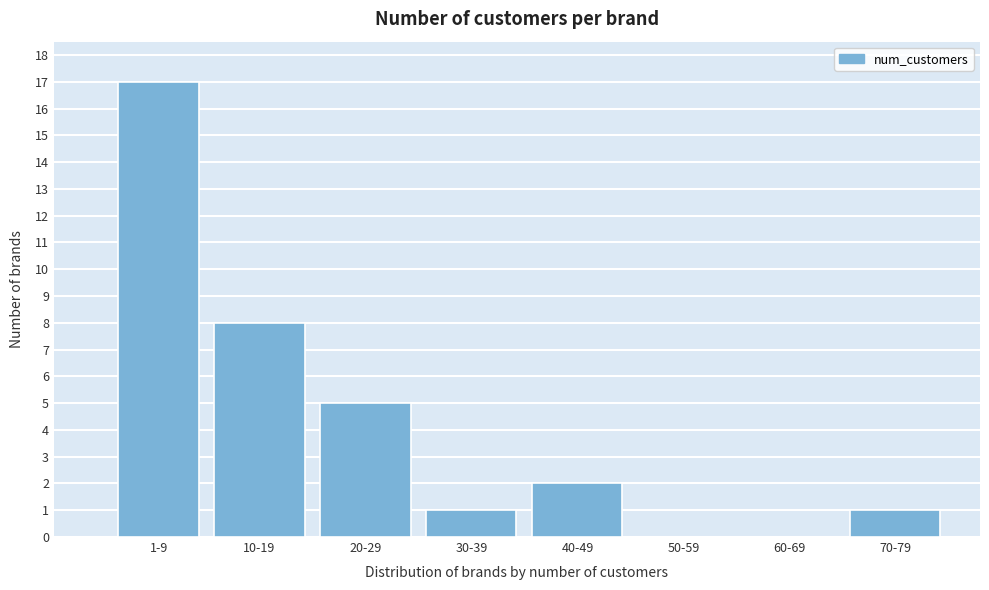

Reading right to left, extract all data points from this chart.

70-79=1	60-69=0	50-59=0	40-49=2	30-39=1	20-29=5	10-19=8	1-9=17